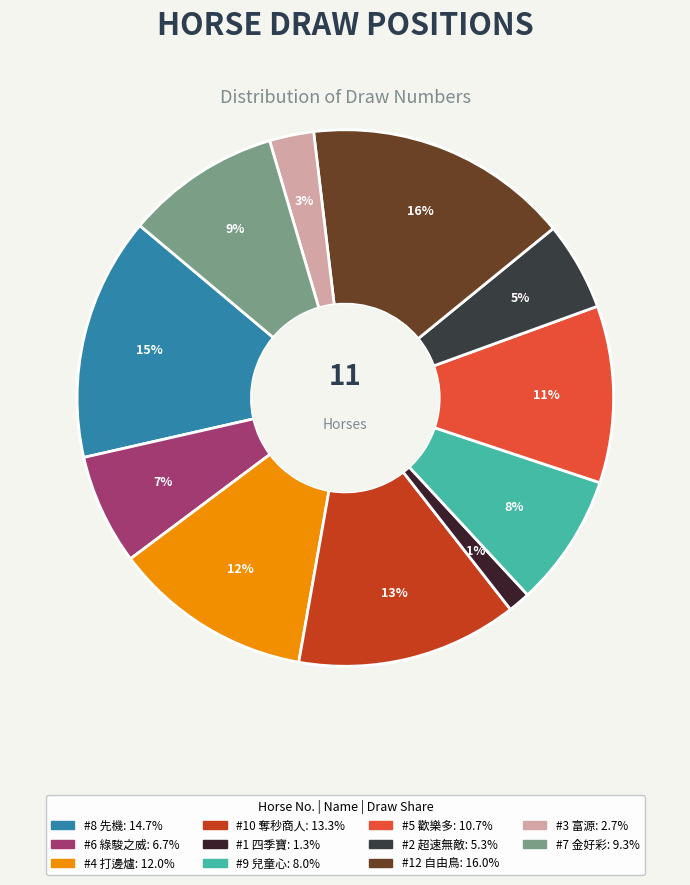

Count the number of slices in the pie.

11